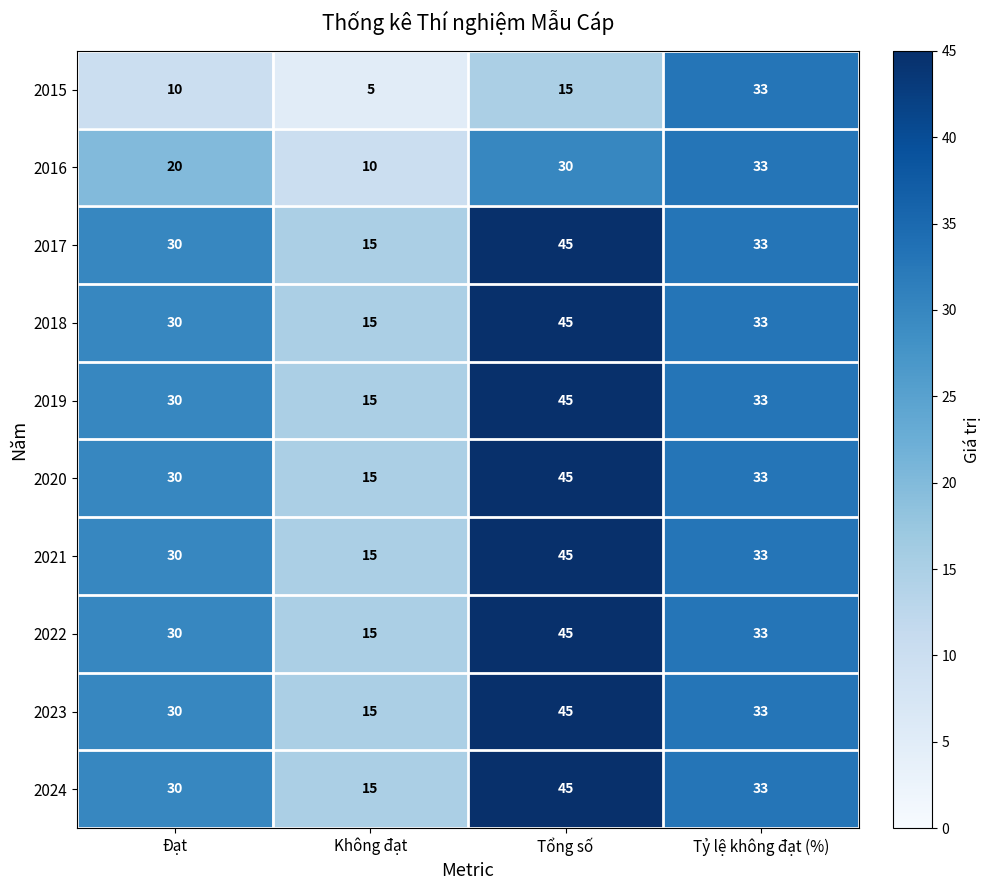

Read the 2017 value at Không đạt.

15